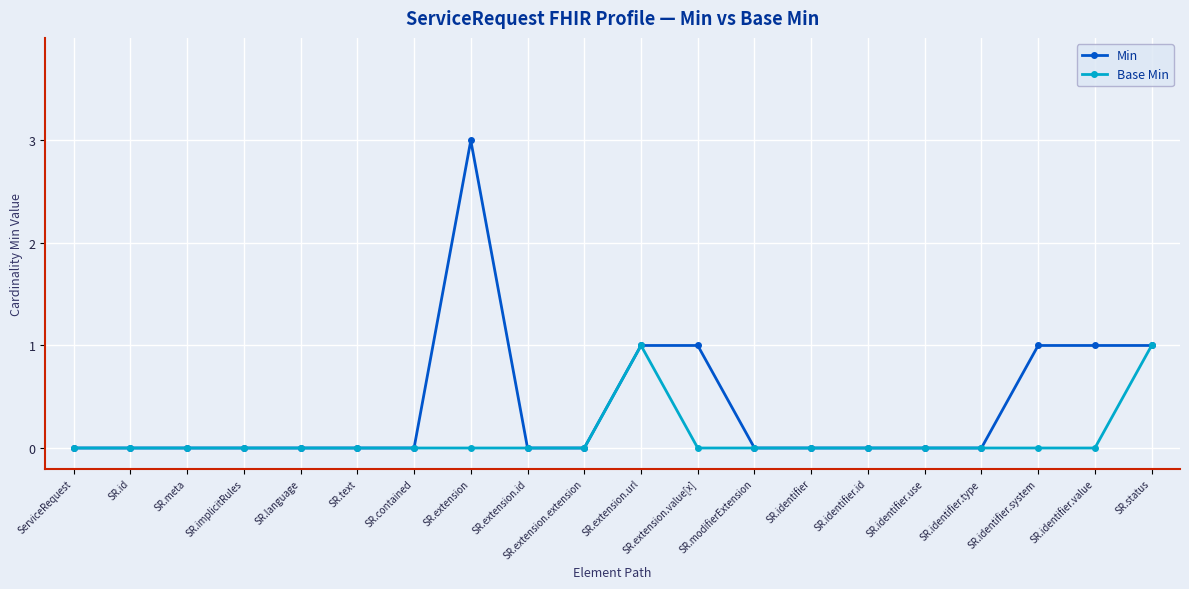

The value of Min at SR.modifierExtension is 2. True or false?

False